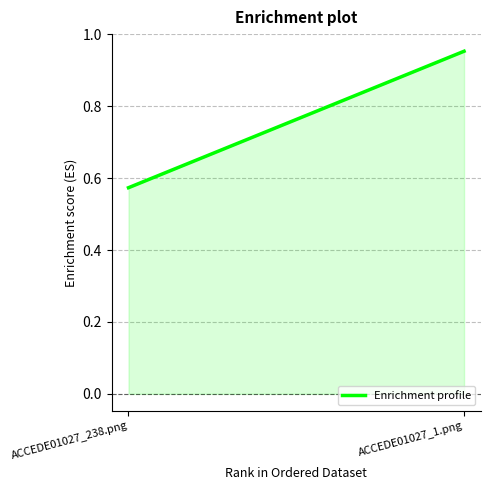

How many categories are shown in the chart?

2